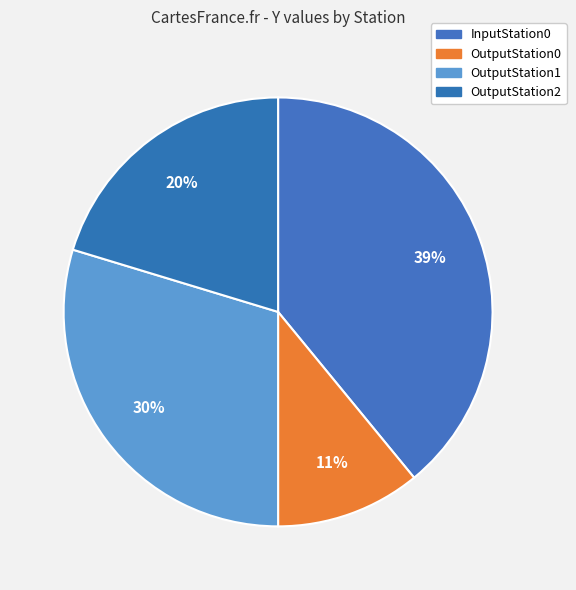

Approximately how many times larger is the value at InputStation0 compared to OutputStation0?

3.6